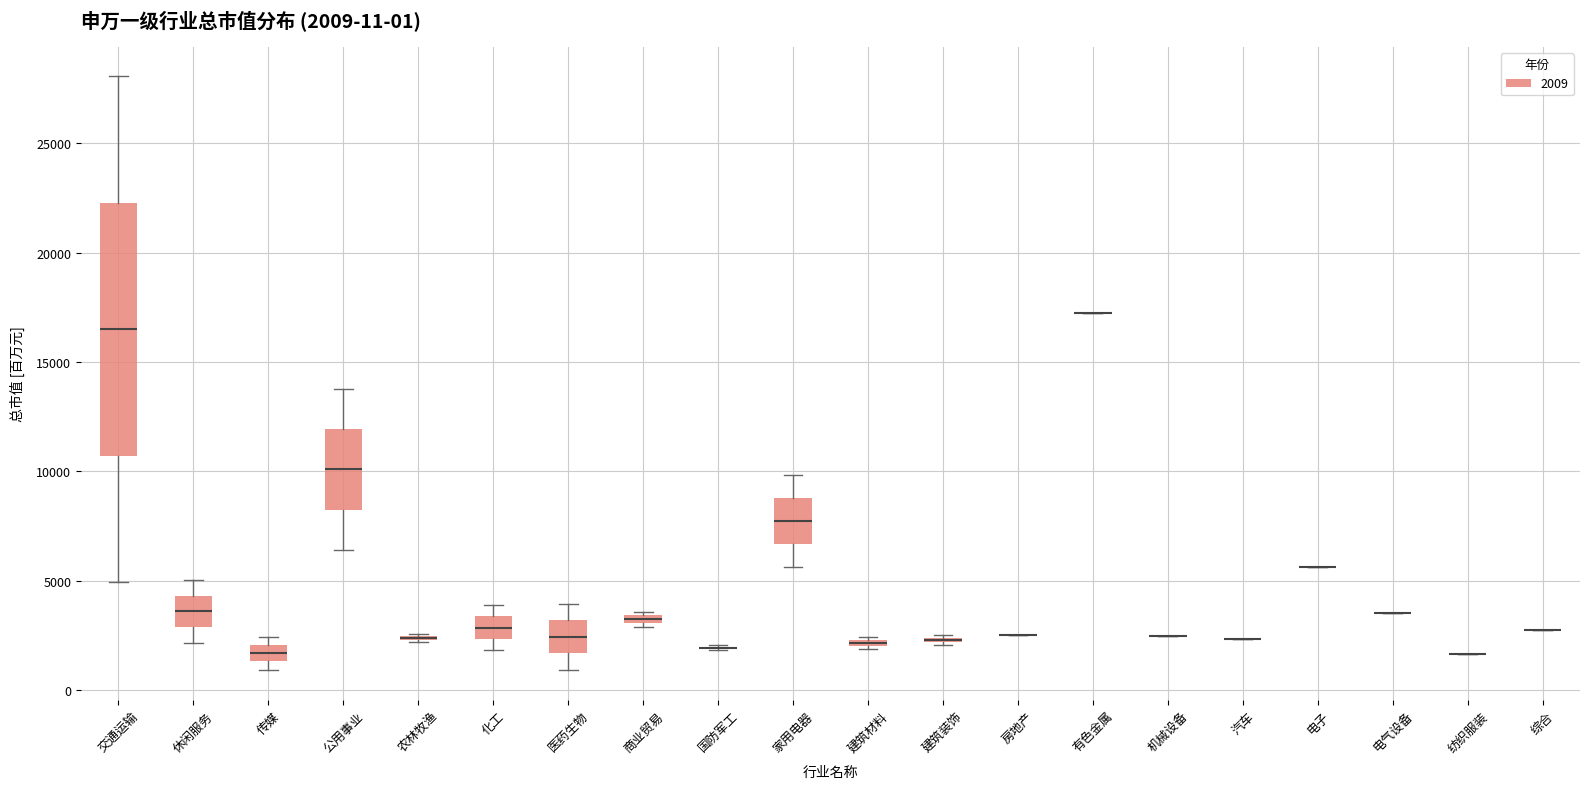

Which box is the tallest, from its lower edge to its upper edge?

交通运输